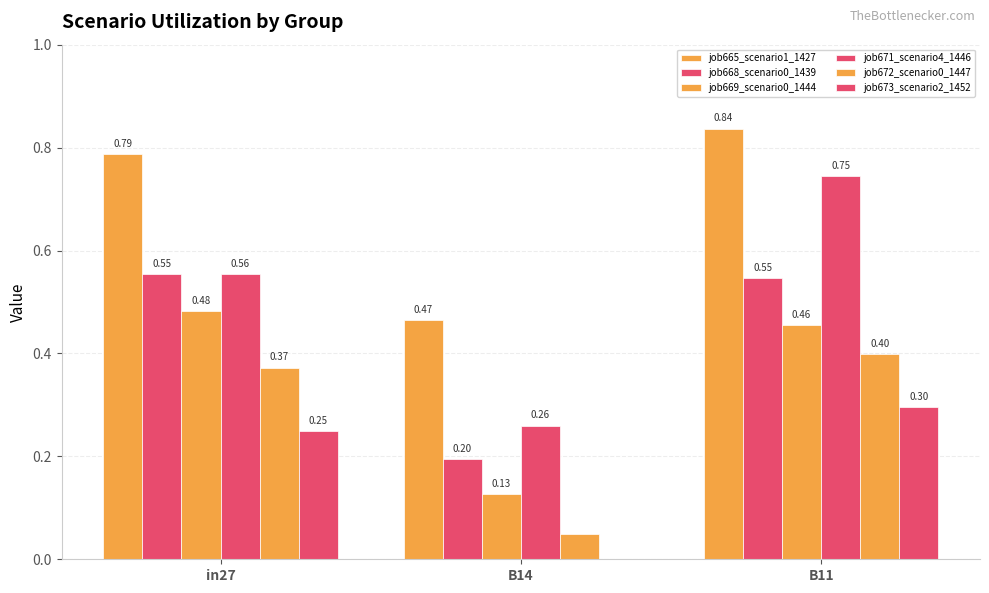

Between B14 and B11, which series saw the biggest shift?

job671_scenario4_1446